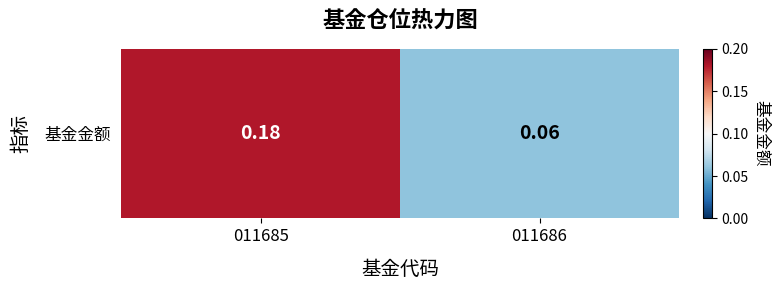

Between 011685 and 011686, which is larger?

011685